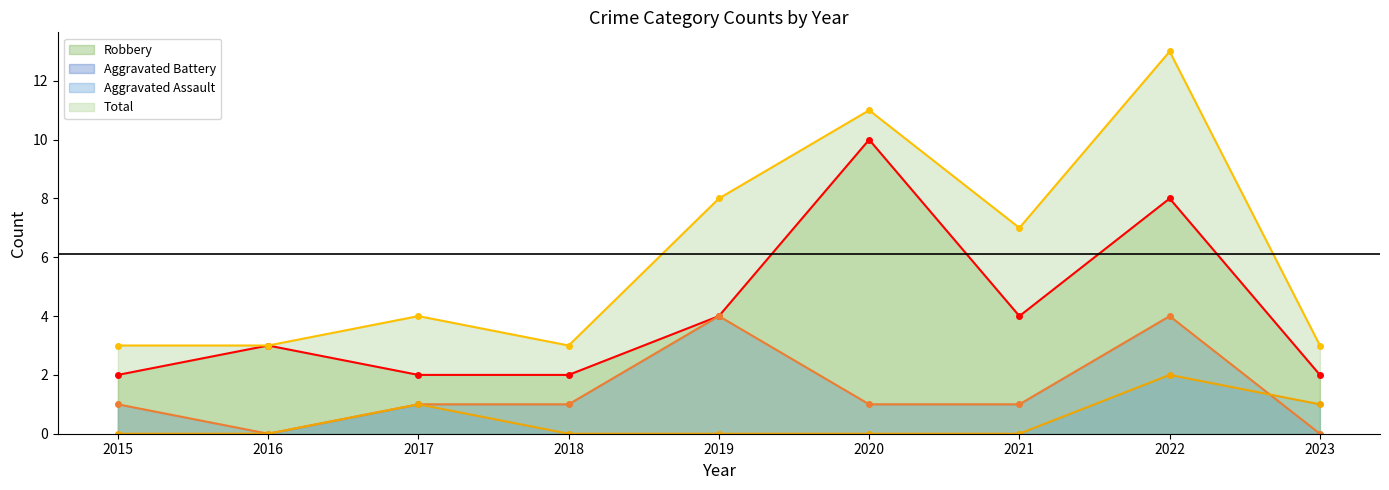

How many values in the Aggravated Battery series exceed 1?

2